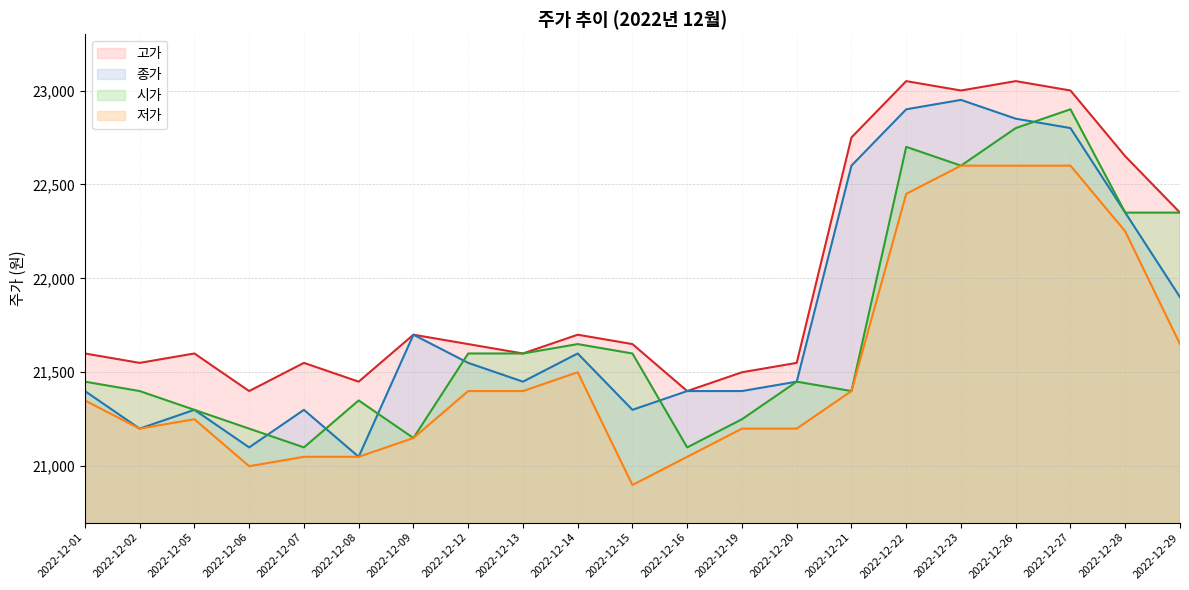

Which series changed the most between 2022-12-12 and 2022-12-15?

저가